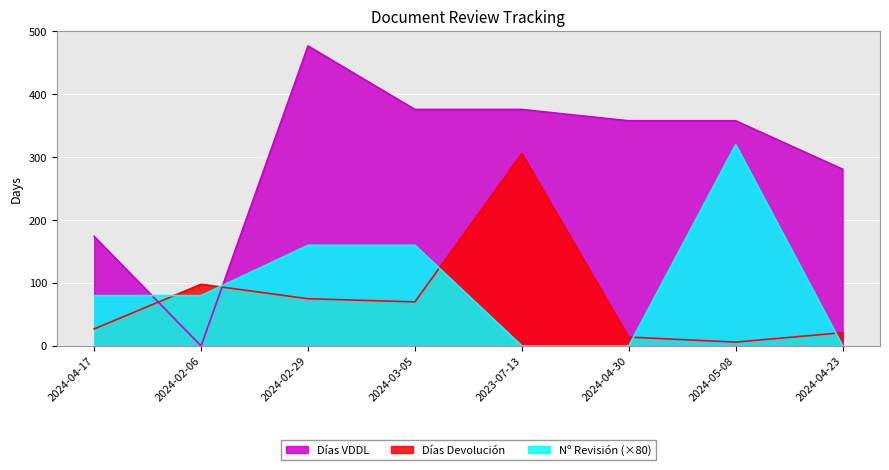

How many data points does each series have?

8